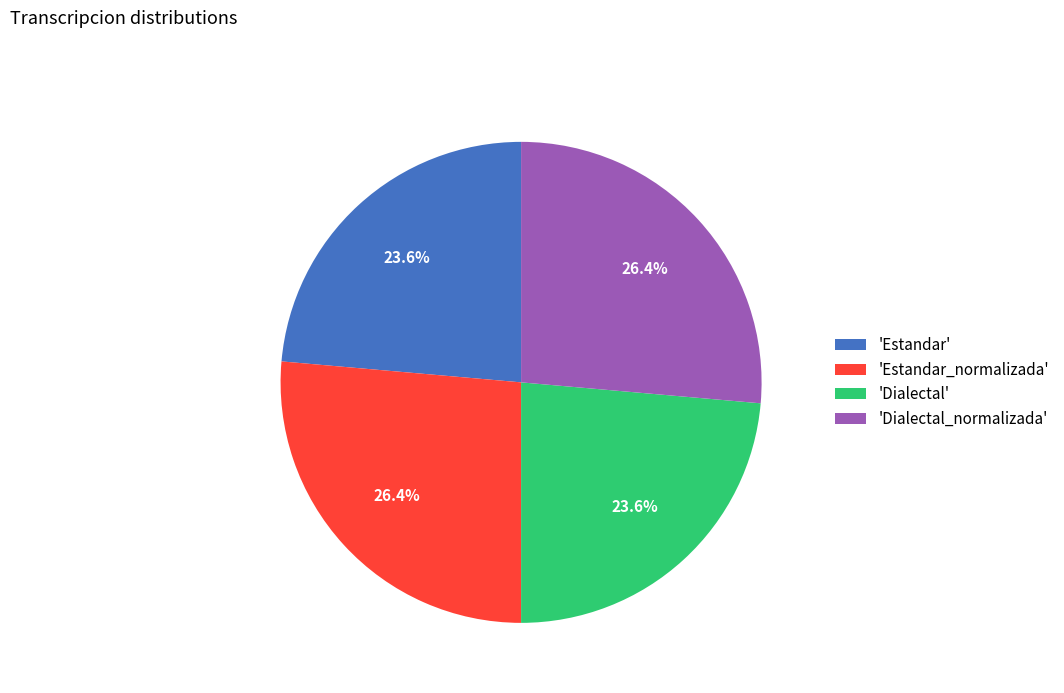

Which has a higher value, 'Estandar_normalizada' or 'Dialectal'?

'Estandar_normalizada'